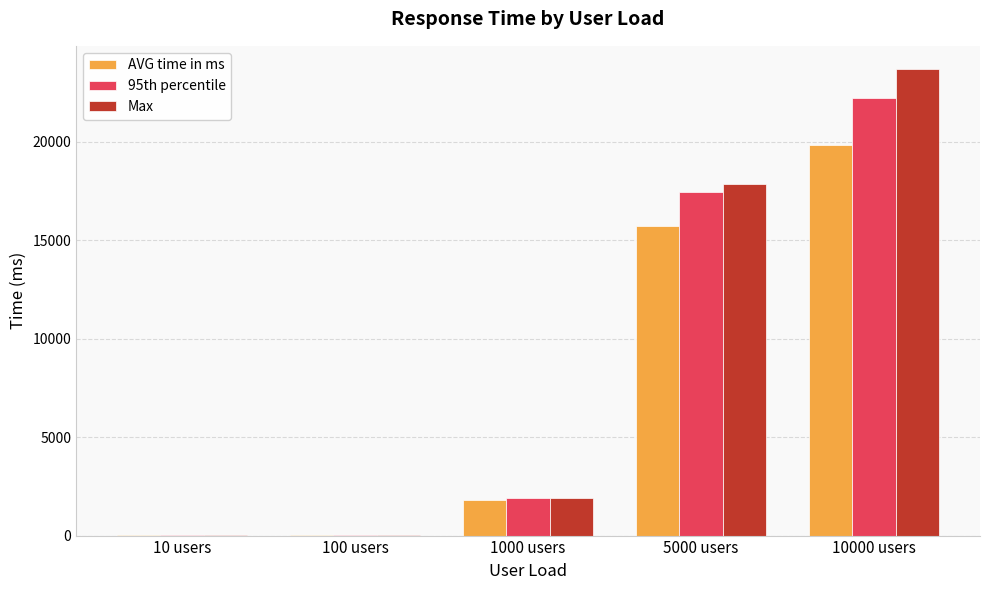

Which category has the highest value in the 95th percentile series?

10000 users